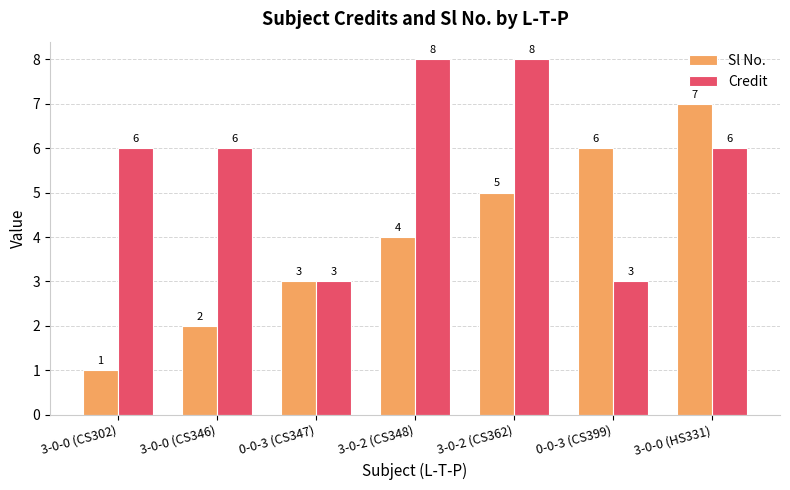

What is the total value across all series at 3-0-0 (HS331)?

13